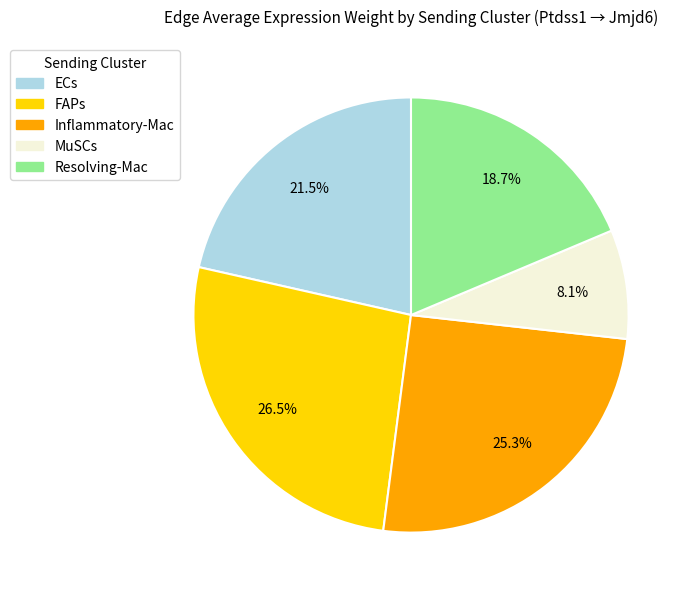

Is there a majority slice in this chart?

No